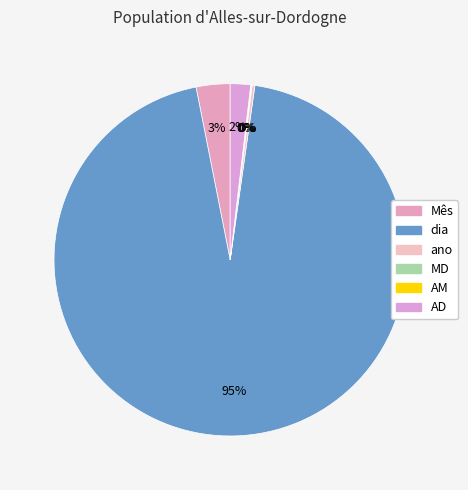

To the nearest percent, what is the average slice percentage?

17%